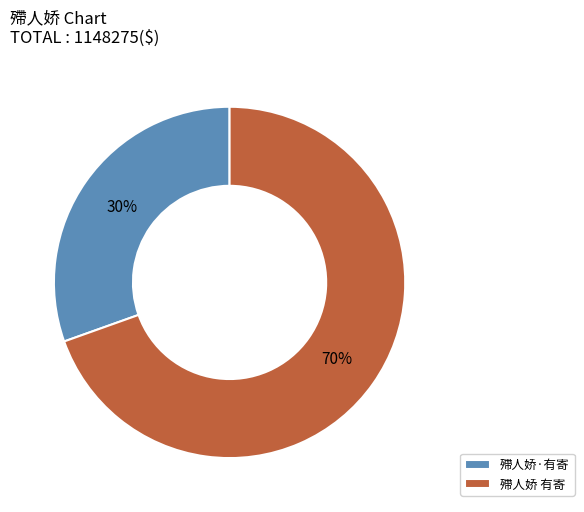

Count the number of slices in the pie.

2